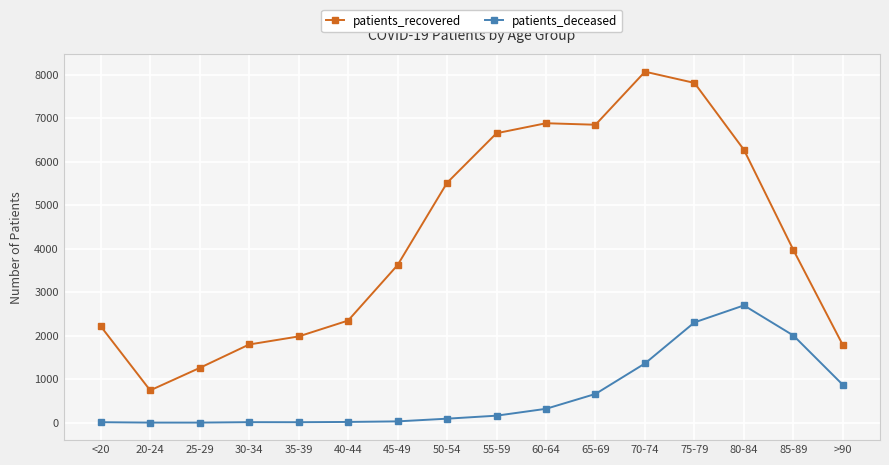

Does the chart display data point markers on the line(s)?

Yes